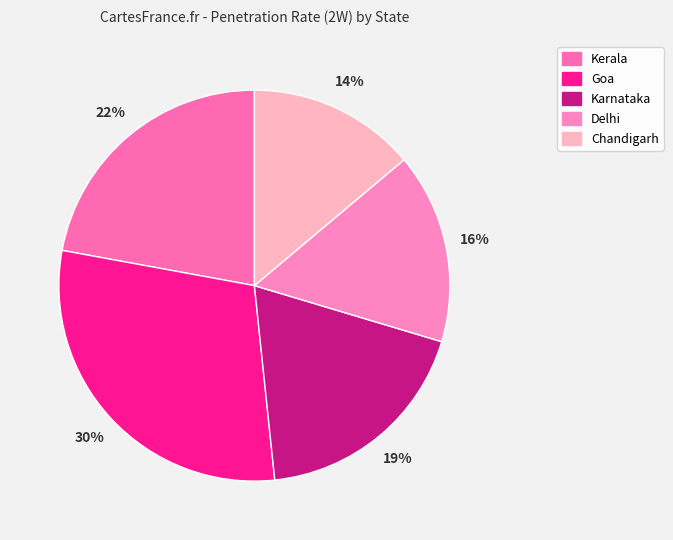

To the nearest percent, what portion does Karnataka represent?

19%